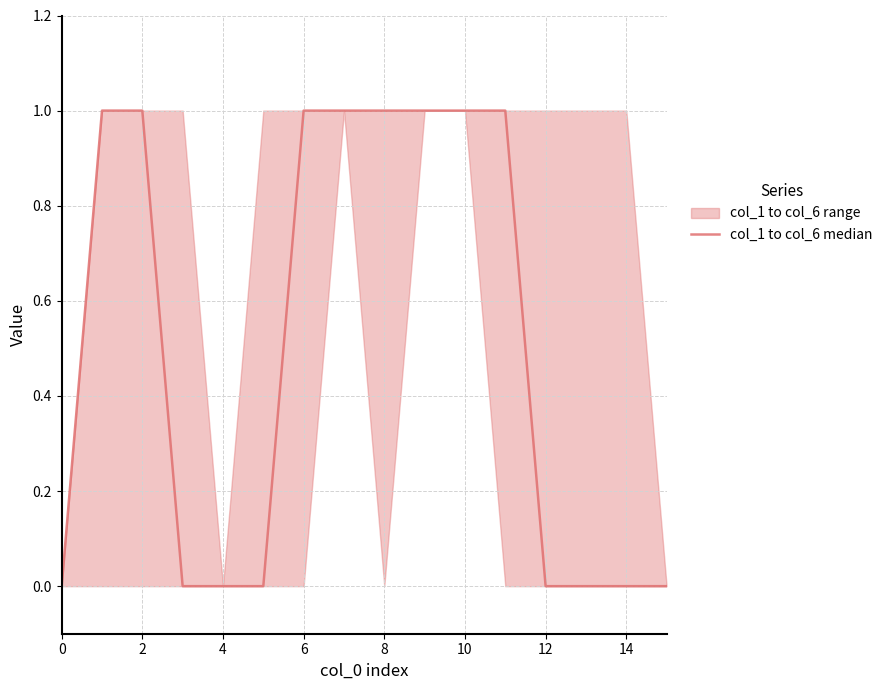

True or false: the data shows 0 at 0.

True